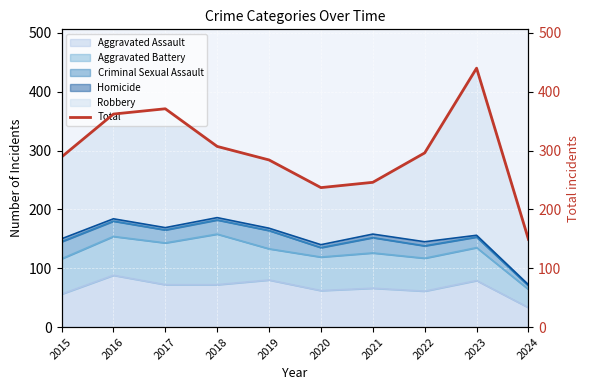

True or false: the data shows 371 at 2017.

True